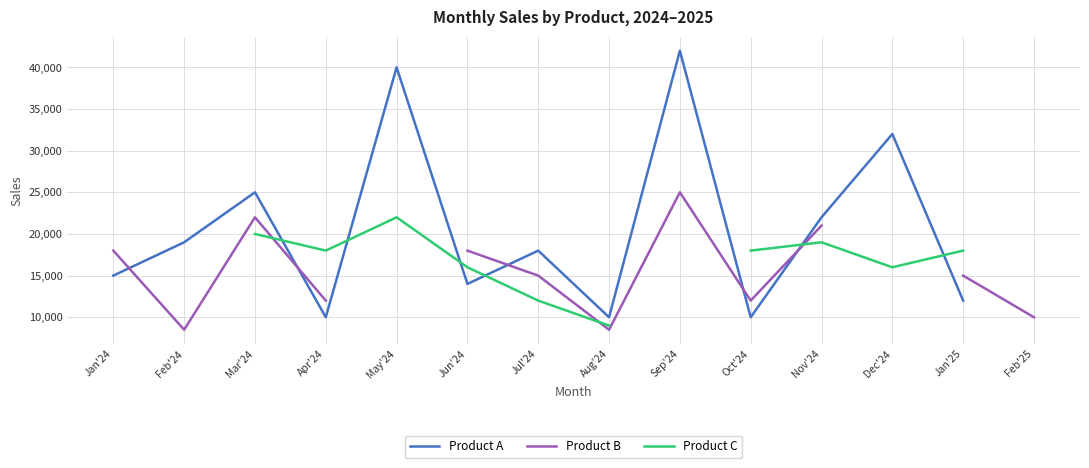

Where is the first local maximum for Product A?

Mar'24